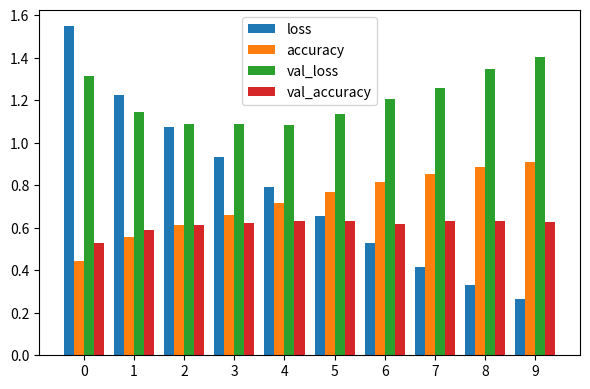

What is the sum of the loss values at 2 and 1?

2.3